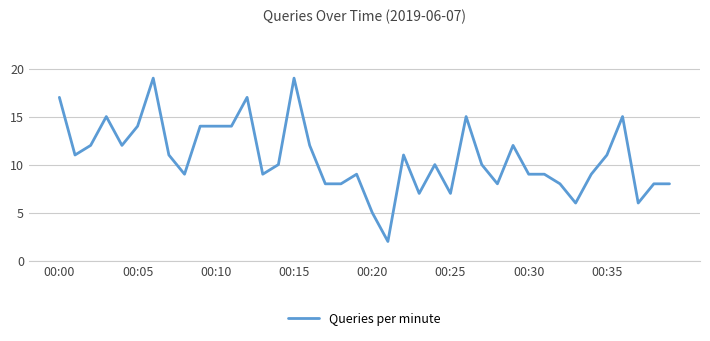

What is the minimum value shown in the chart?

2